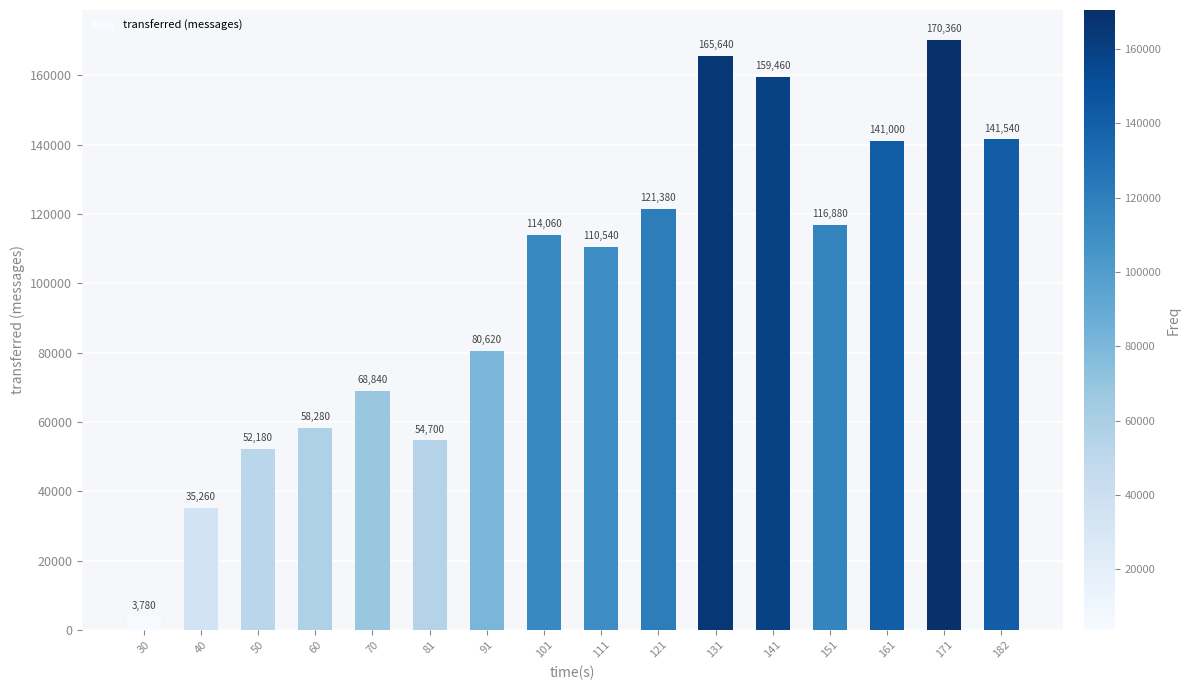

What is the value of the 5th bar from the left?

68840